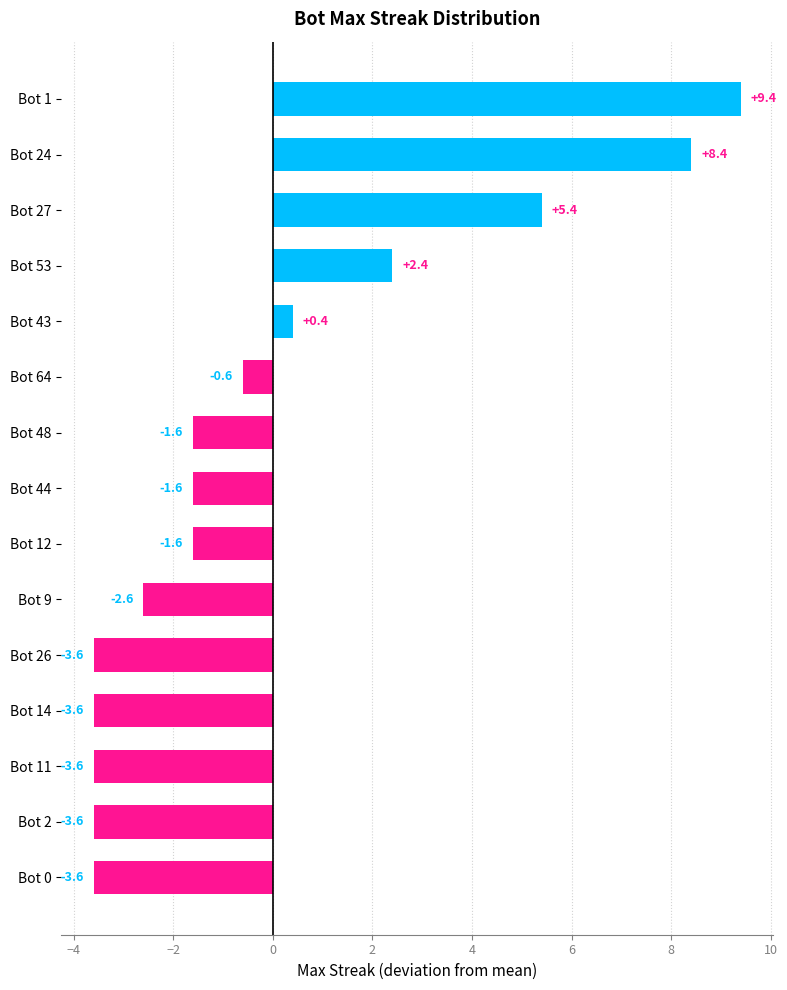

What position from the top is Bot 64?

6